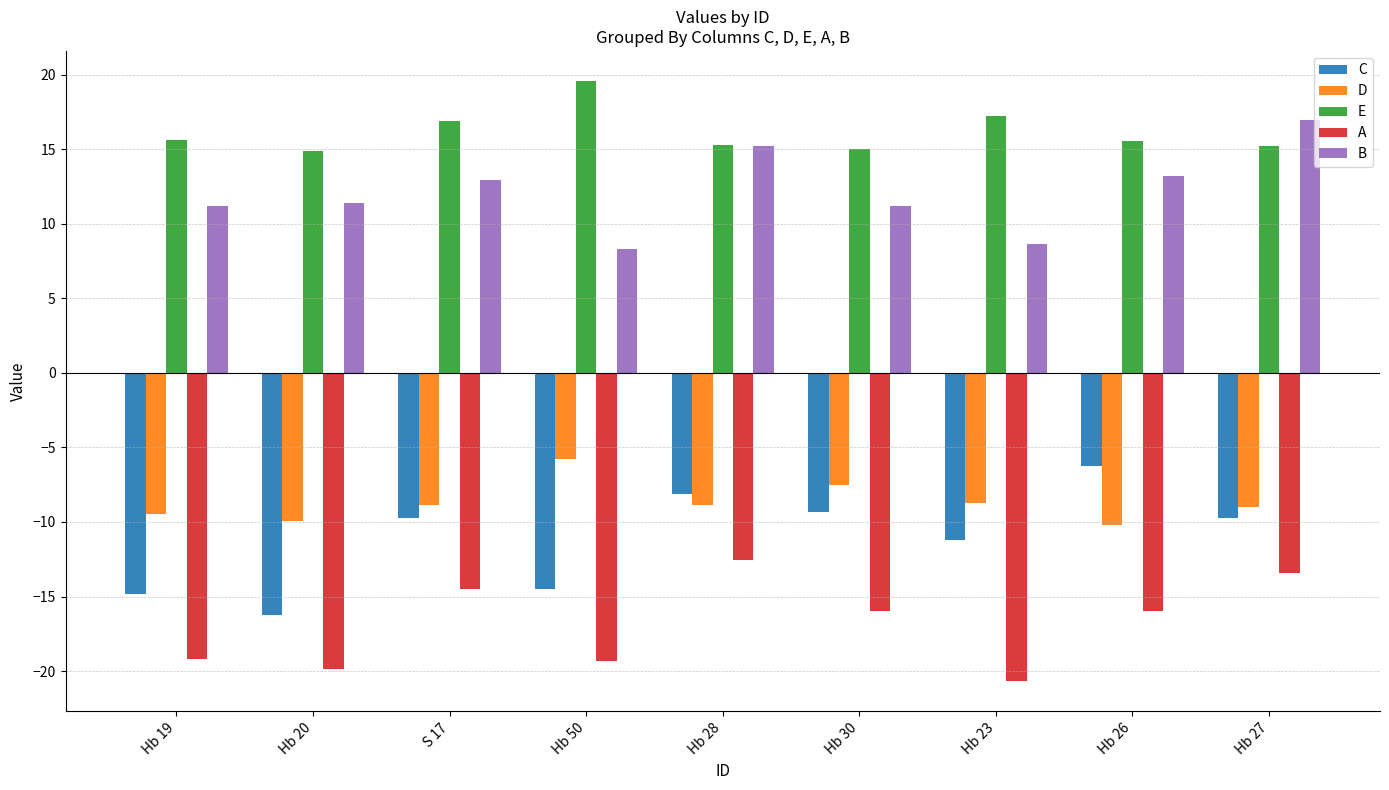

How many bars are there in each group?

5